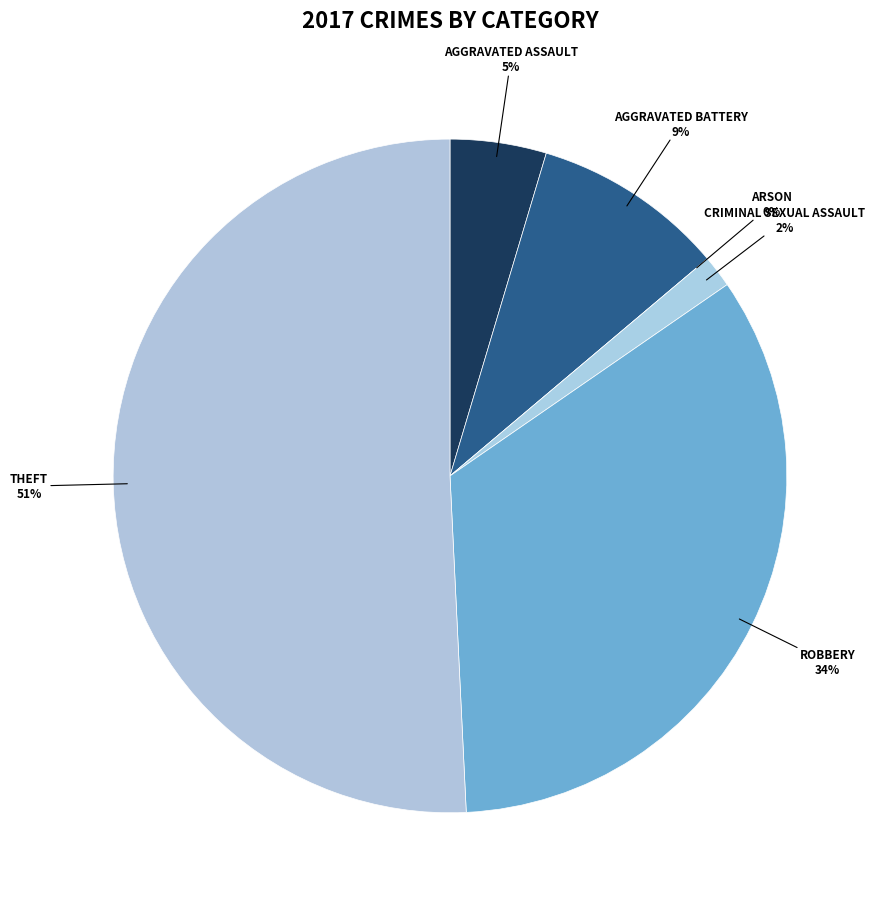

How many slices are in this pie chart?

6